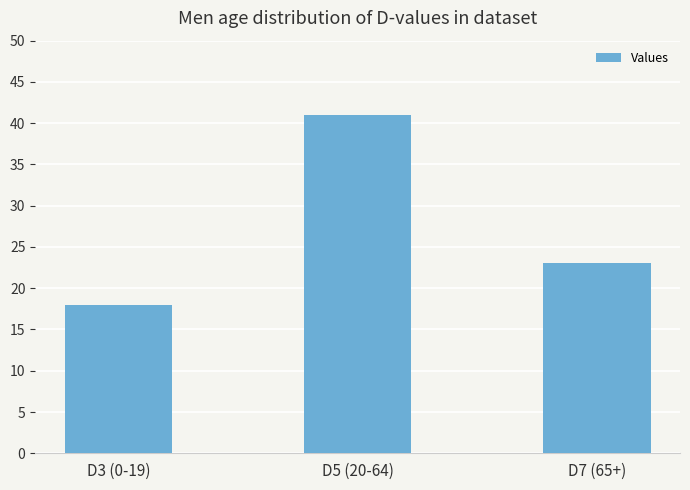

What is the label of the 1st bar from the right?

D7 (65+)